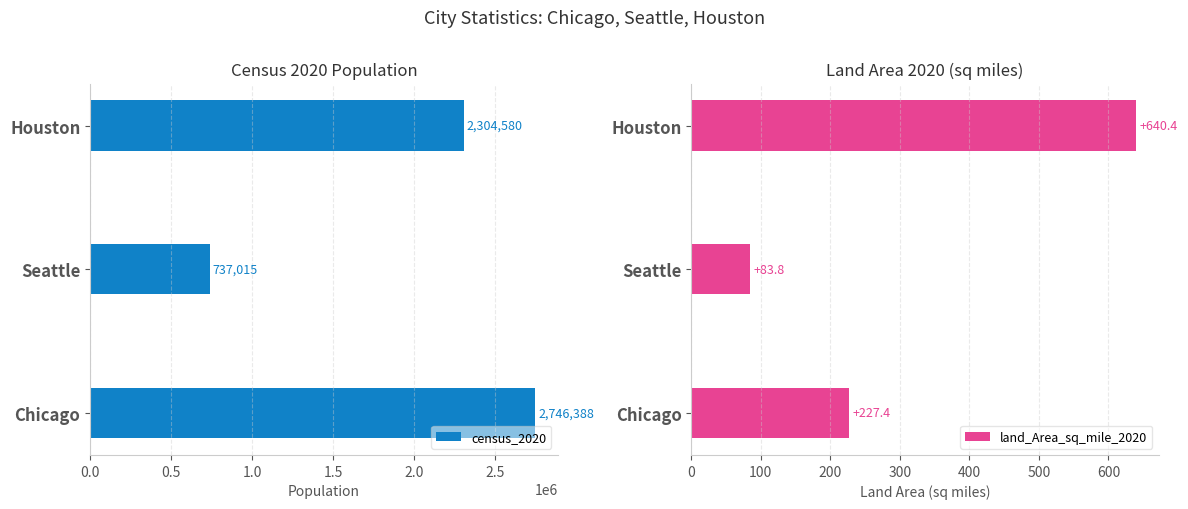

What is the average value of the census_2020 series?

1929328